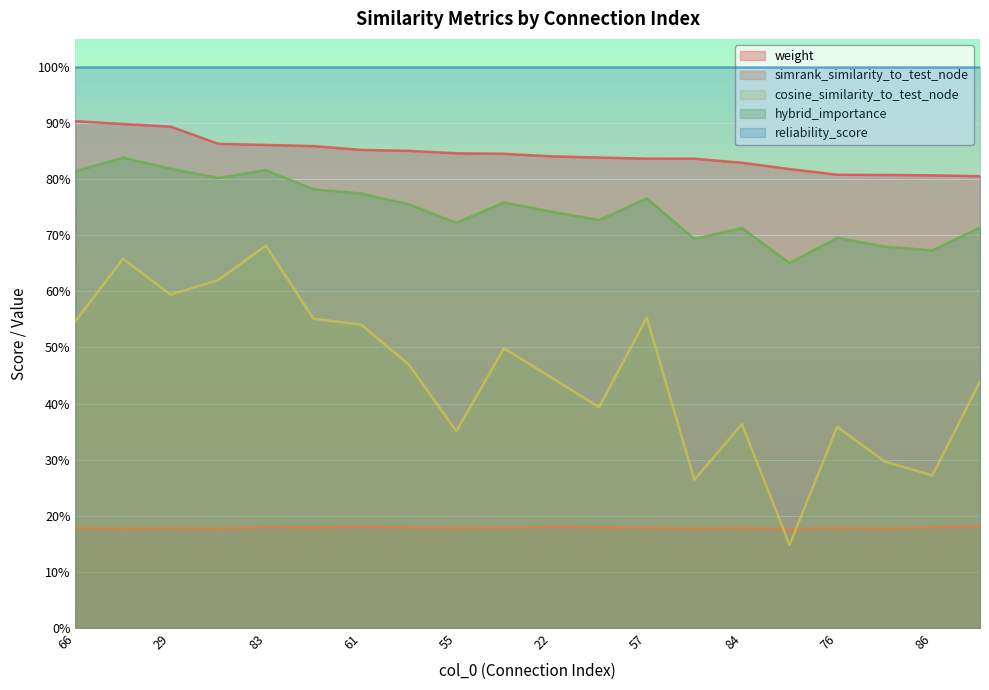

What is the difference between the hybrid_importance values at 32 and 79?

0.1